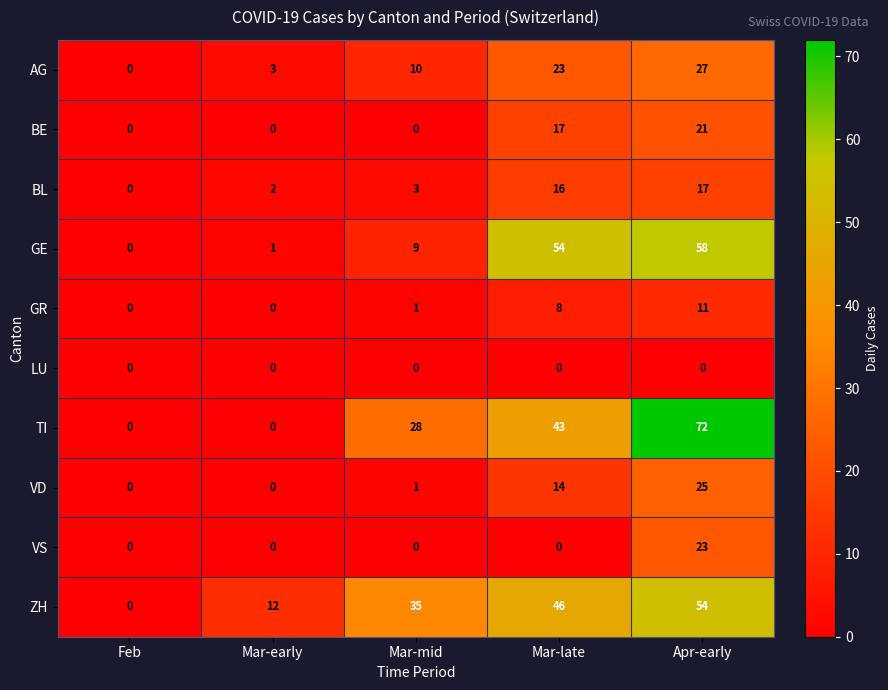

What is the difference between the second highest and minimum values in the GR series?

8